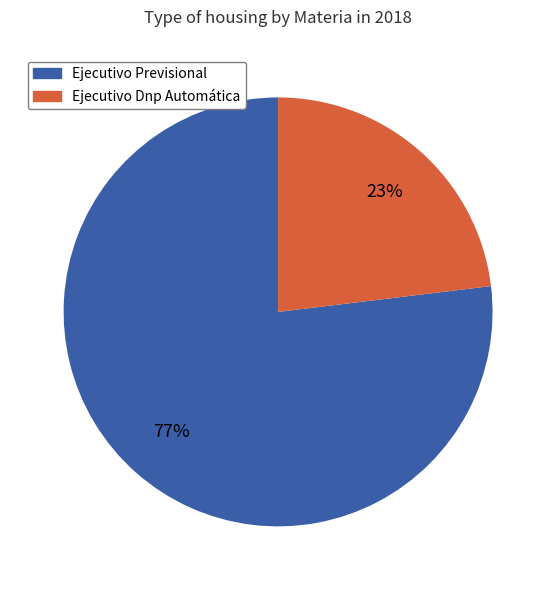

To the nearest percent, what is the difference between the Ejecutivo Previsional and Ejecutivo Dnp Automática slice percentages?

54%